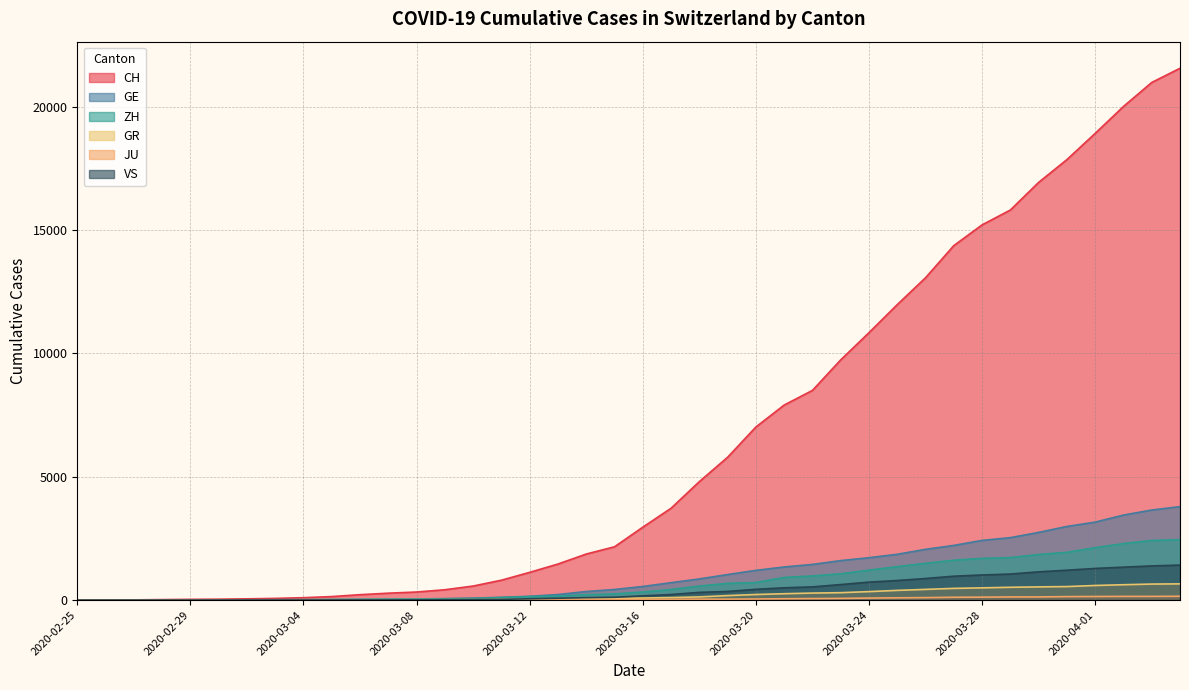

How many data points does each series have?

40